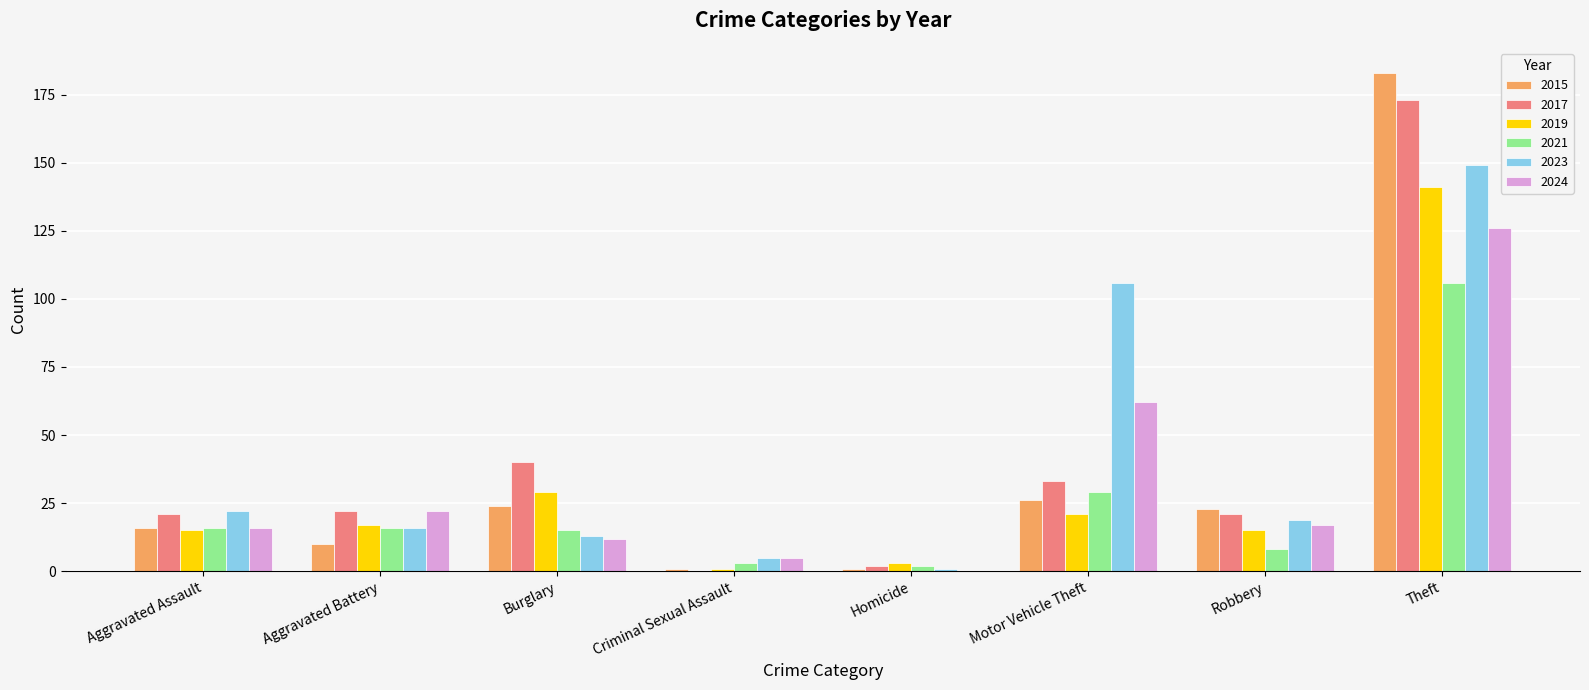

What is the maximum value shown in the chart?

183